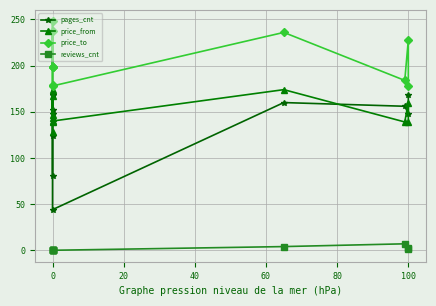

Does the chart display data point markers on the line(s)?

Yes